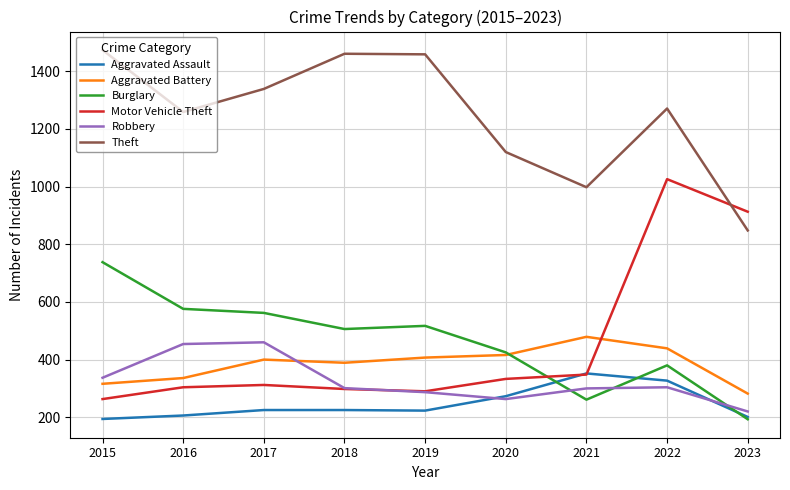

At 2017, list the series in order from smallest to largest.

Aggravated Assault, Motor Vehicle Theft, Aggravated Battery, Robbery, Burglary, Theft